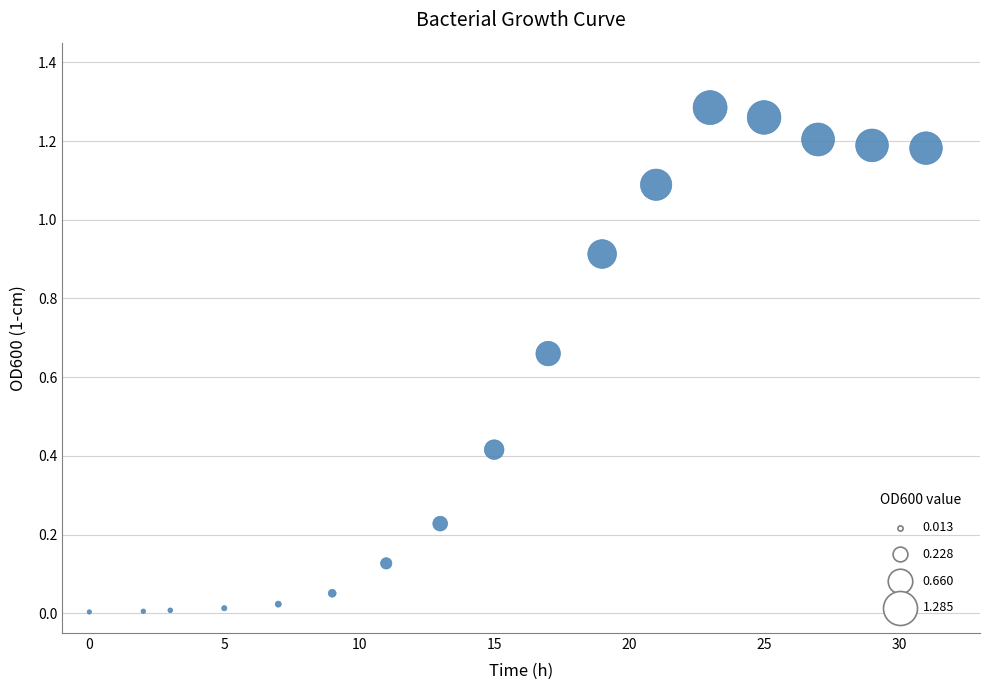

What is the range of X values (max minus min)?

31.0